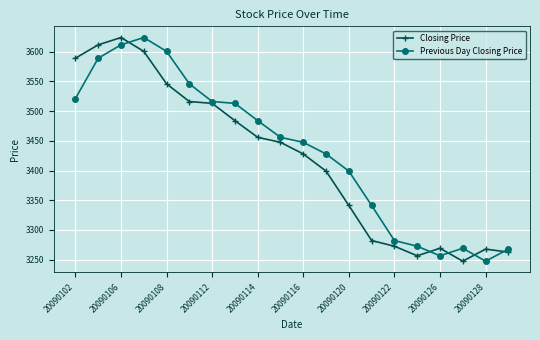

What is the highest value of the Previous Day Closing Price series?

3624.0